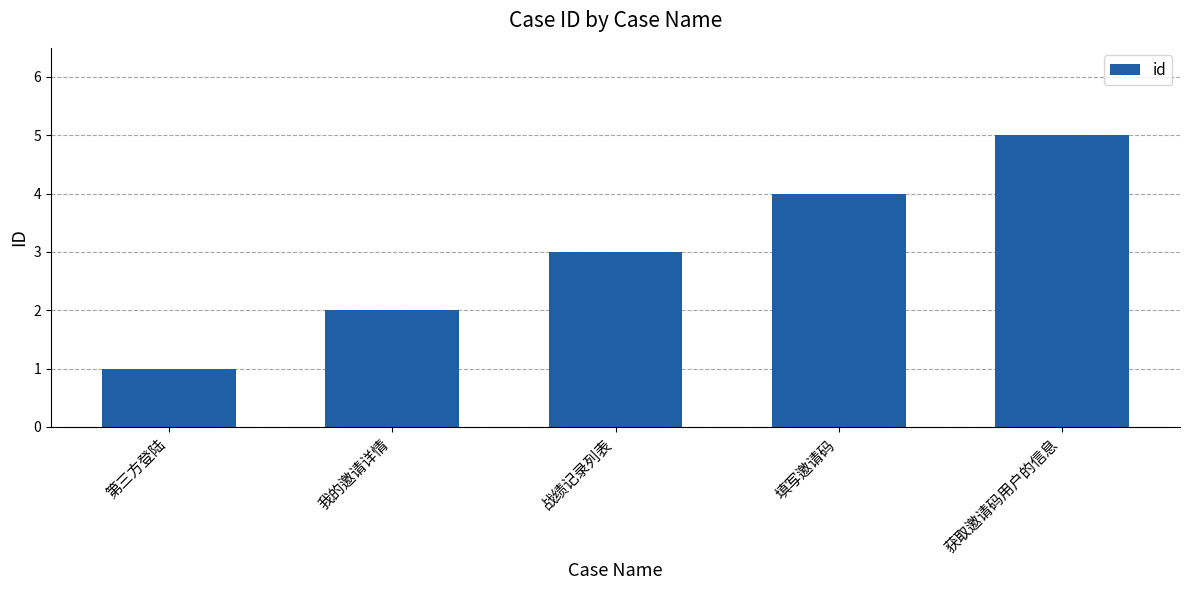

Reading left to right, list all the values displayed in this chart.

第三方登陆=1	我的邀请详情=2	战绩记录列表=3	填写邀请码=4	获取邀请码用户的信息=5